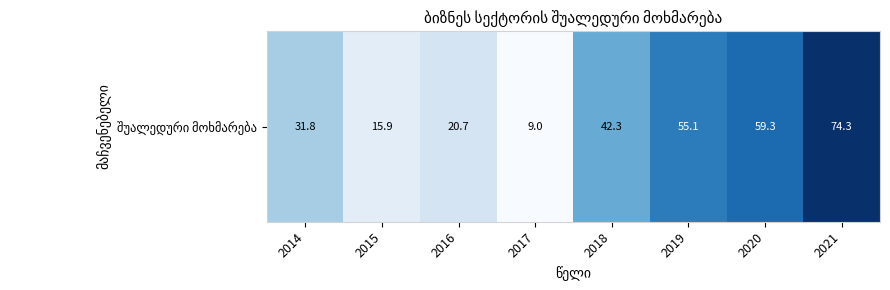

How many values exceed 42?

4